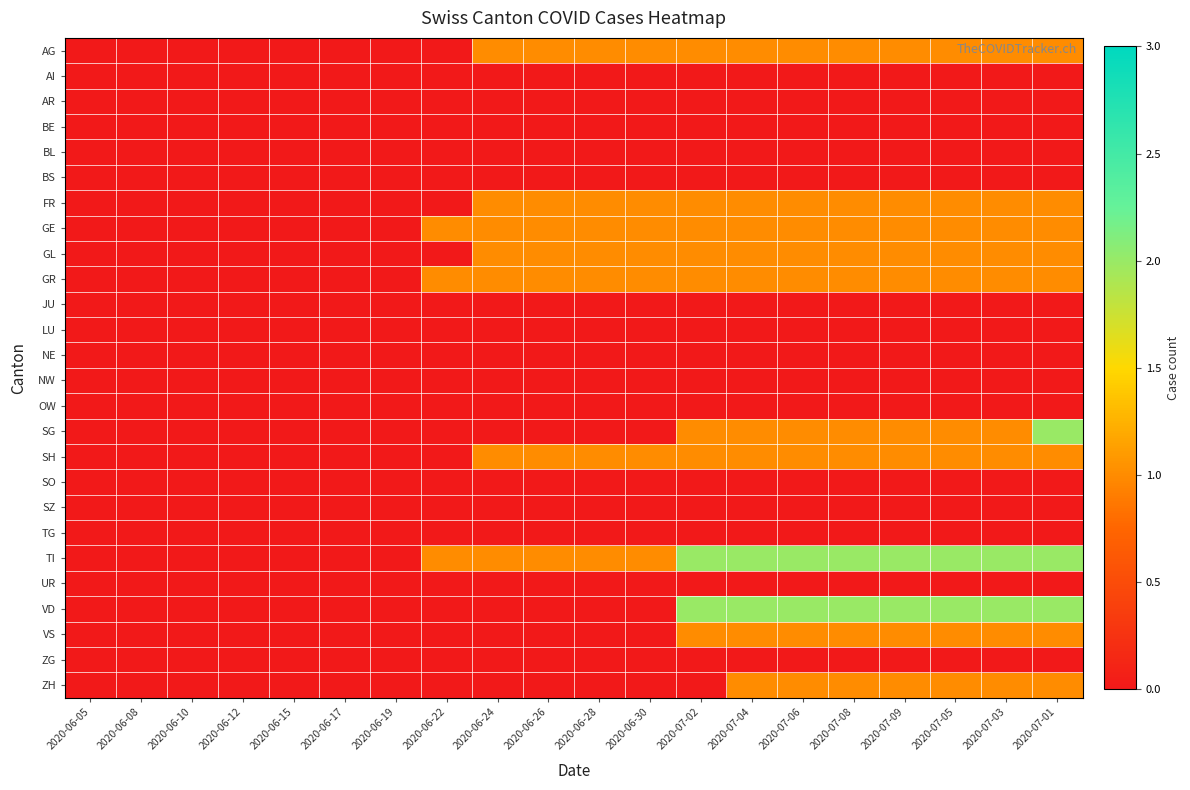

What is the total value across all series at 2020-06-30?

7